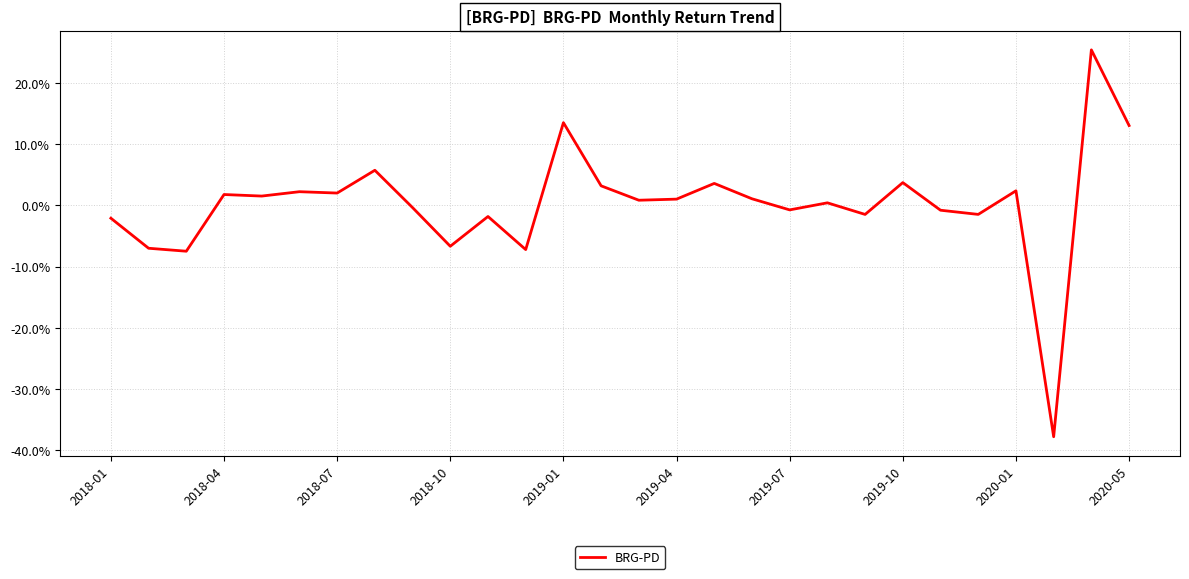

True or false: the data has more than 2 interior local peaks.

True